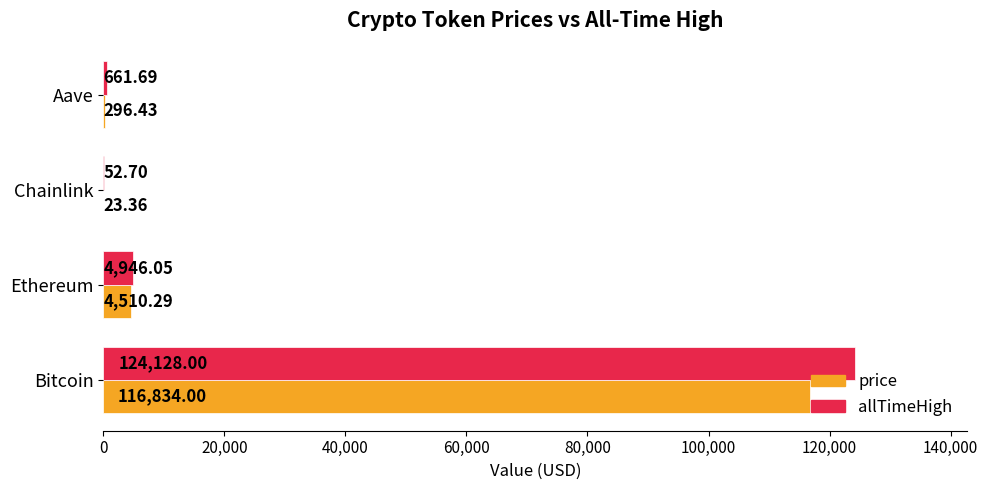

Which label corresponds to the largest value in the chart?

Bitcoin